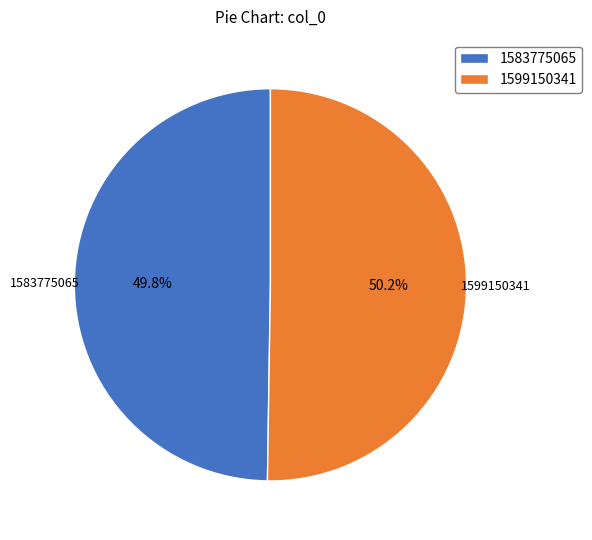

How many segments does this pie chart have?

2